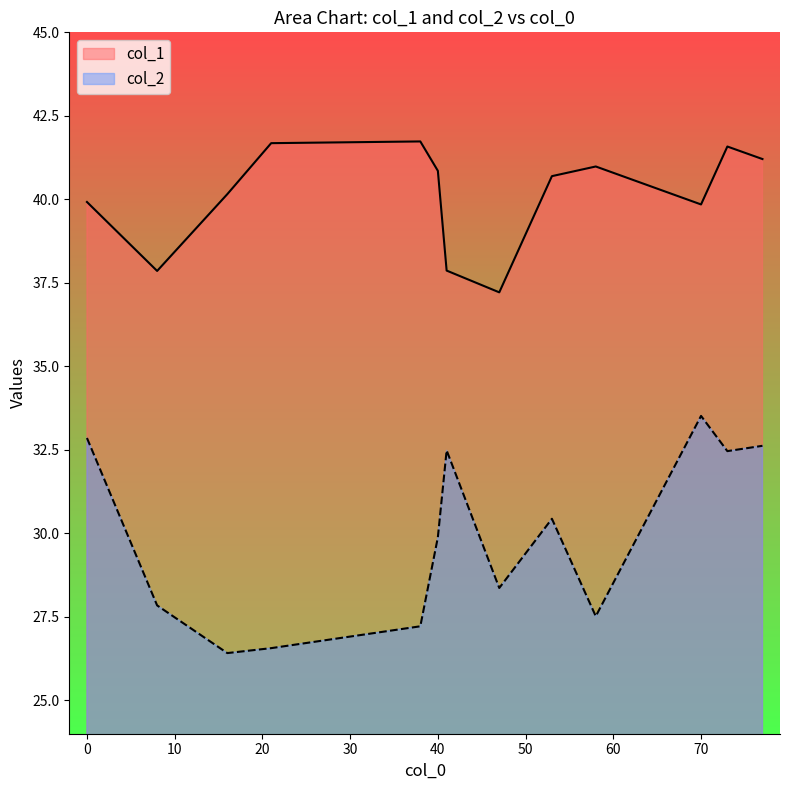

At which category is the sum across all series the highest?

73